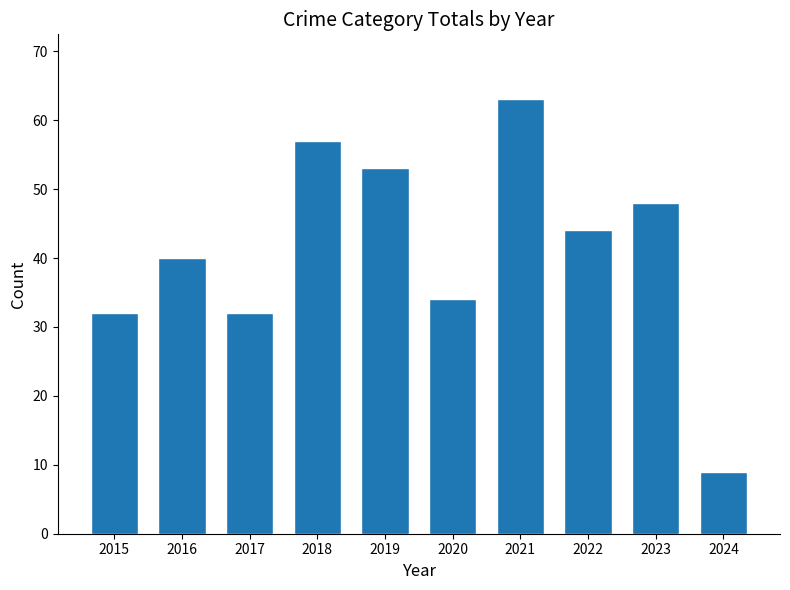

Reading left to right, what are all the values shown in this chart?

2015=32	2016=40	2017=32	2018=57	2019=53	2020=34	2021=63	2022=44	2023=48	2024=9